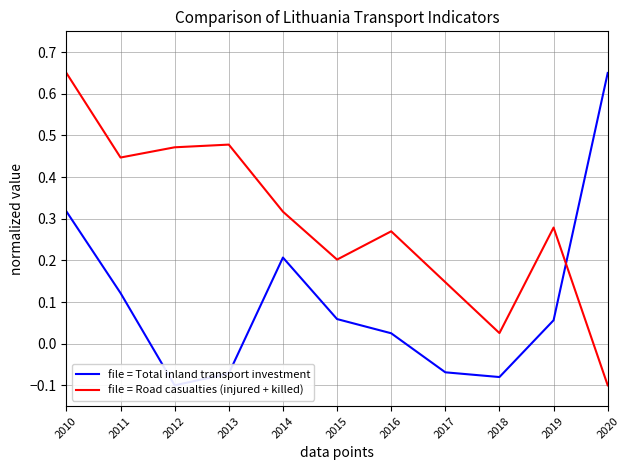

True or false: file = Total inland transport investment and file = Road casualties (injured + killed) cross at least once.

True